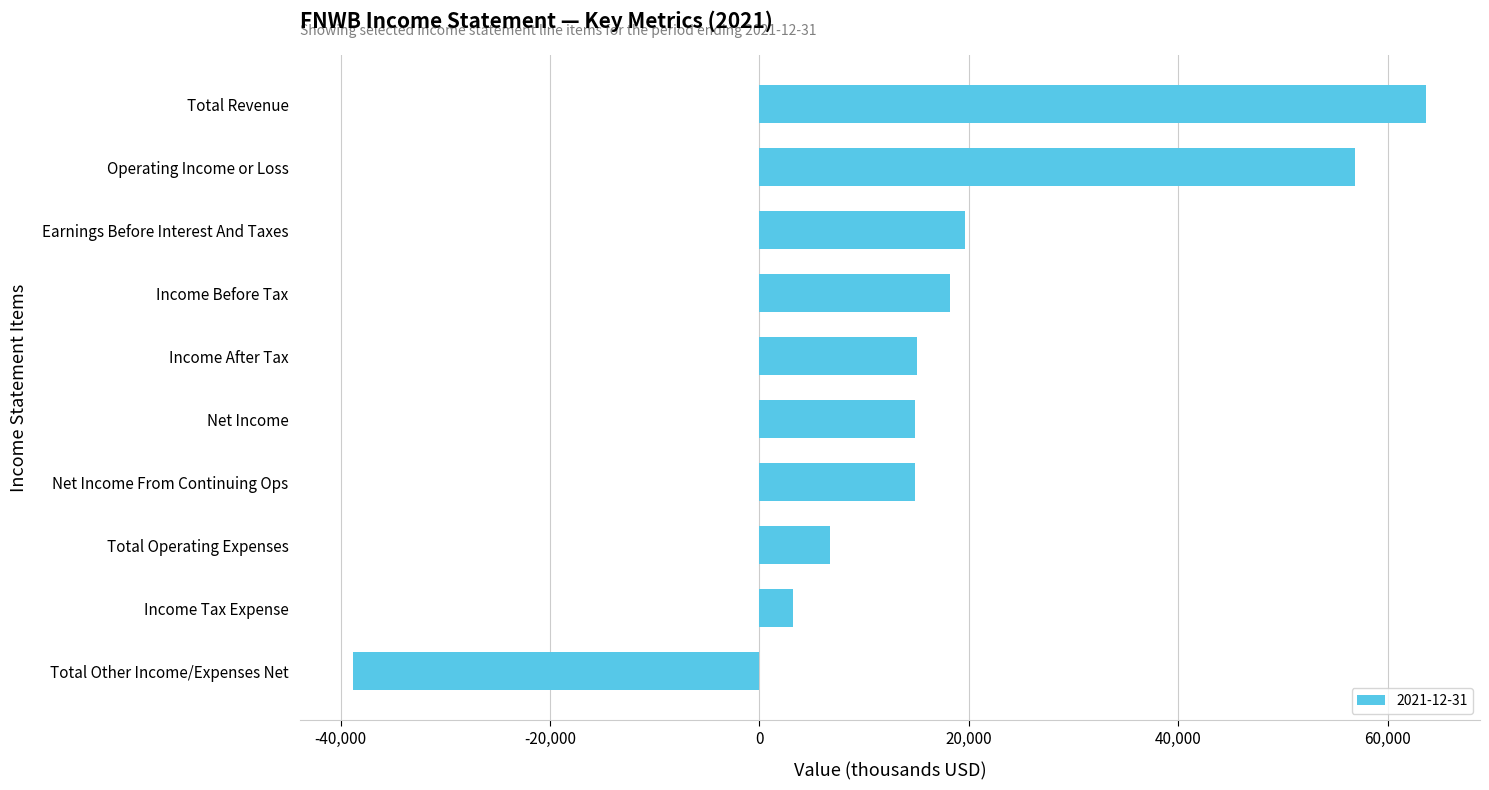

Between Income After Tax and Income Tax Expense, which is larger?

Income After Tax